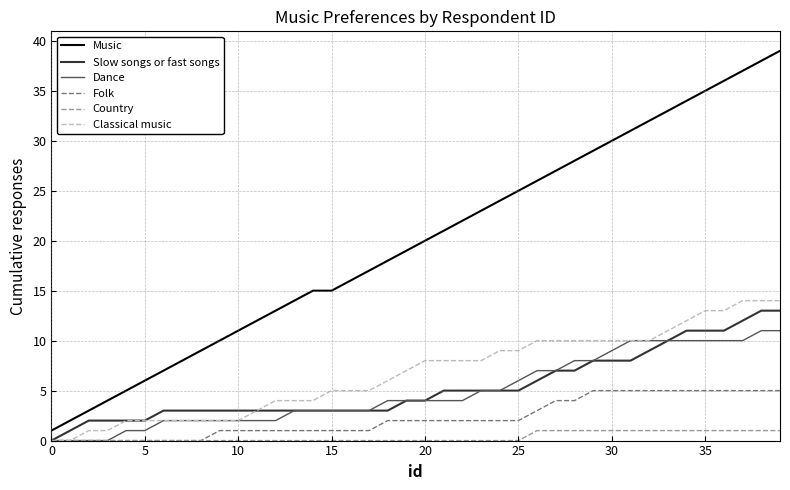

True or false: Music and Slow songs or fast songs intersect in this chart.

False